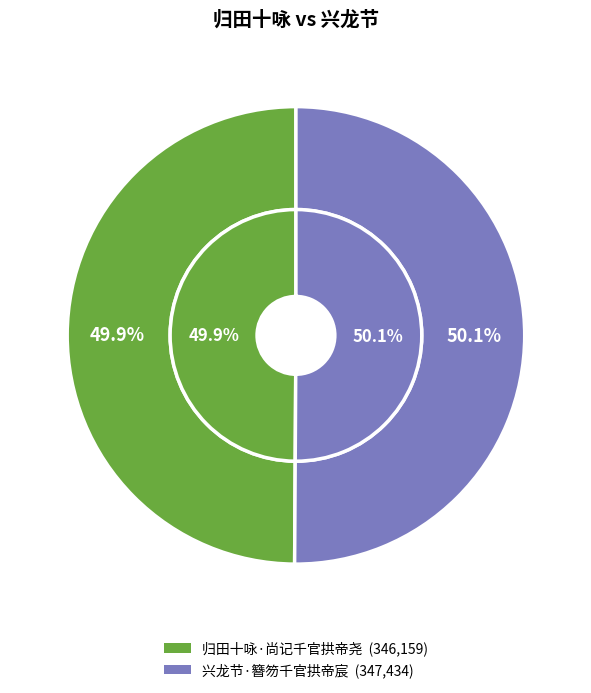

What is the majority slice?

兴龙节·簪笏千官拱帝宸